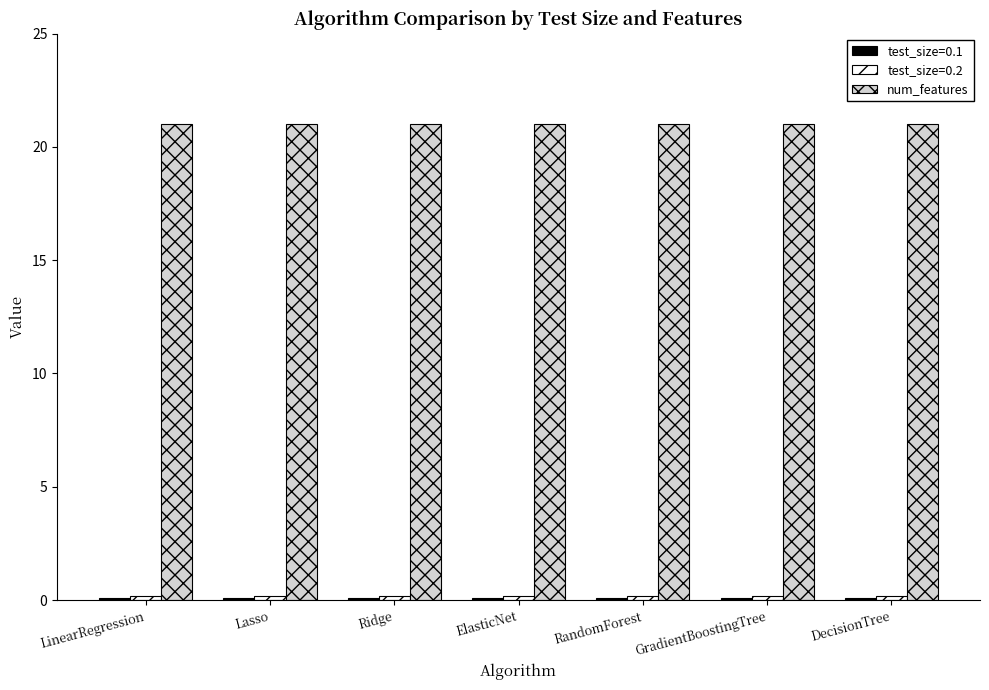

What is the total value across all series at Lasso?

21.3